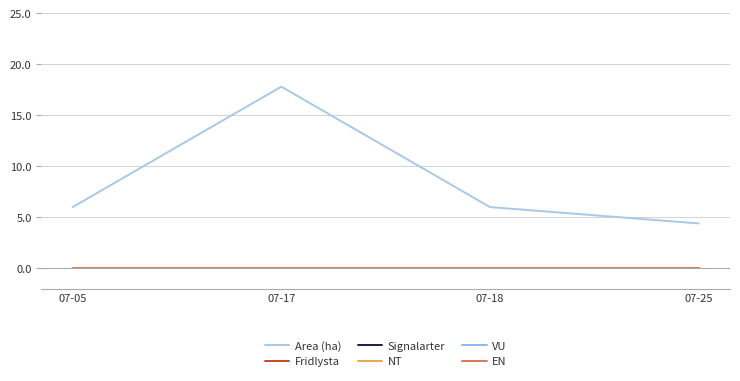

Does the chart have visible grid lines?

Yes